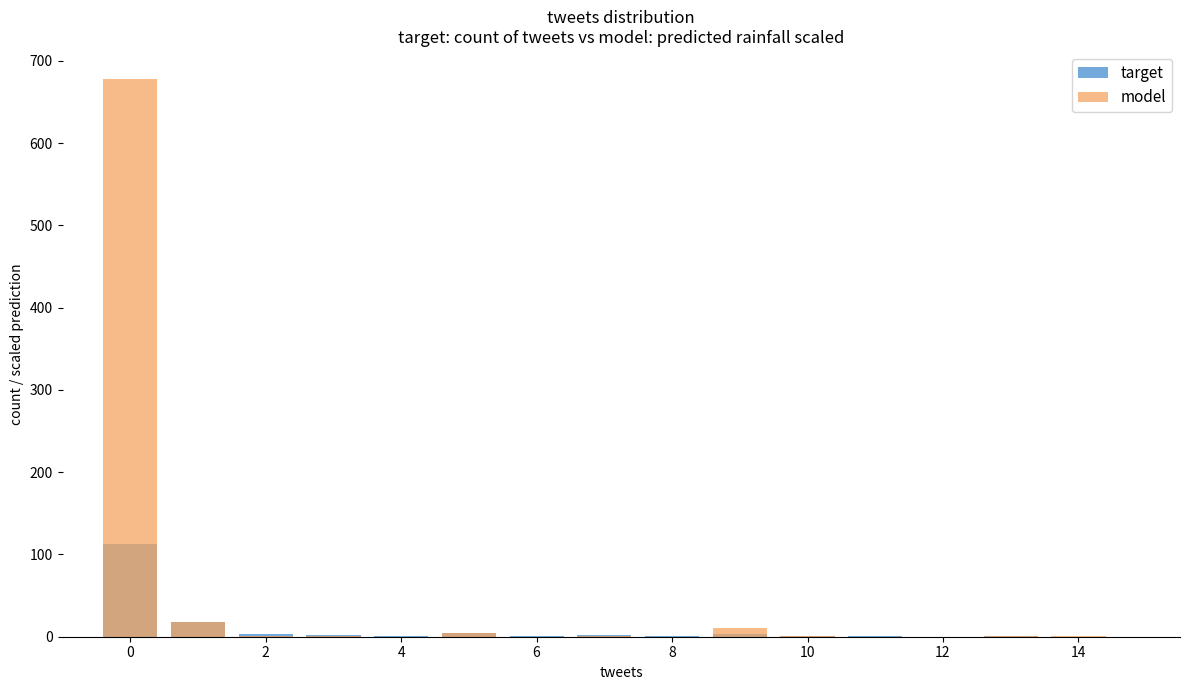

Is it true that model equals -363 at 11?

False